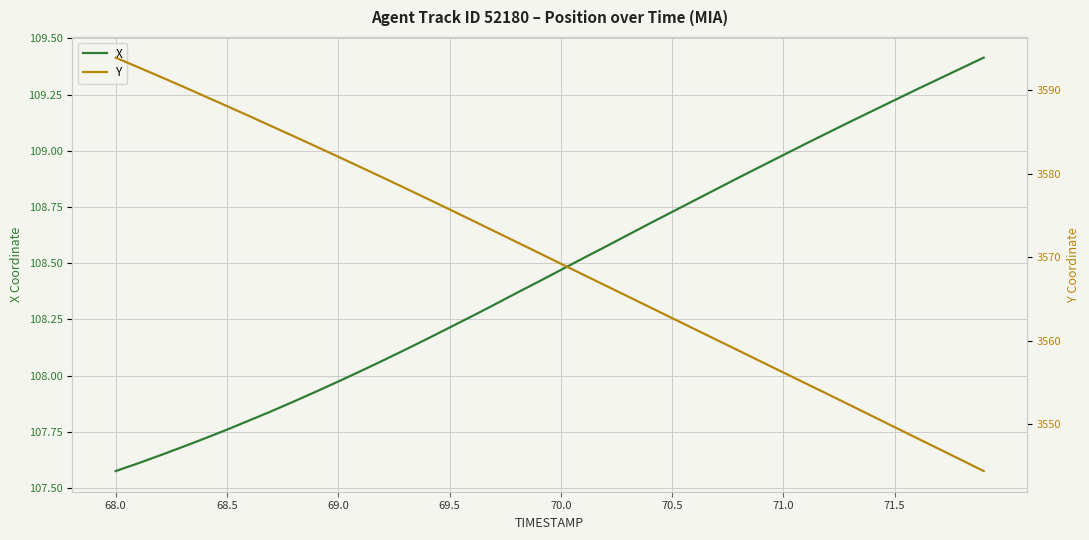

Is the value of X at 21 greater than the value of Y at 32?

No